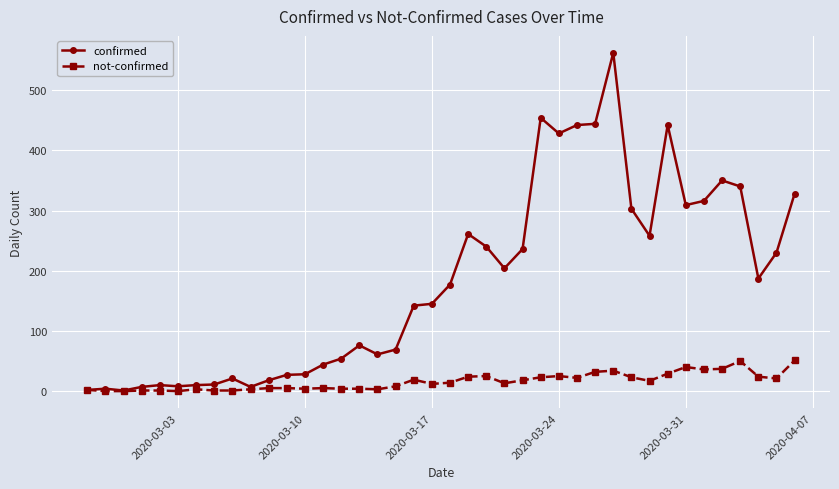

What is the greatest value displayed?

562